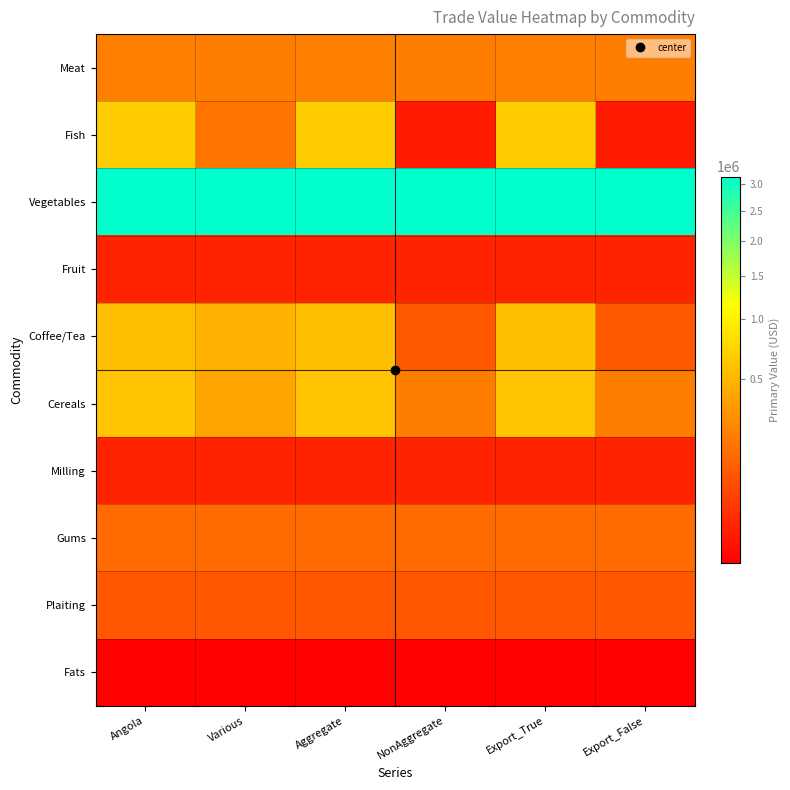

At which category does the chart reach its minimum across all series?

Angola